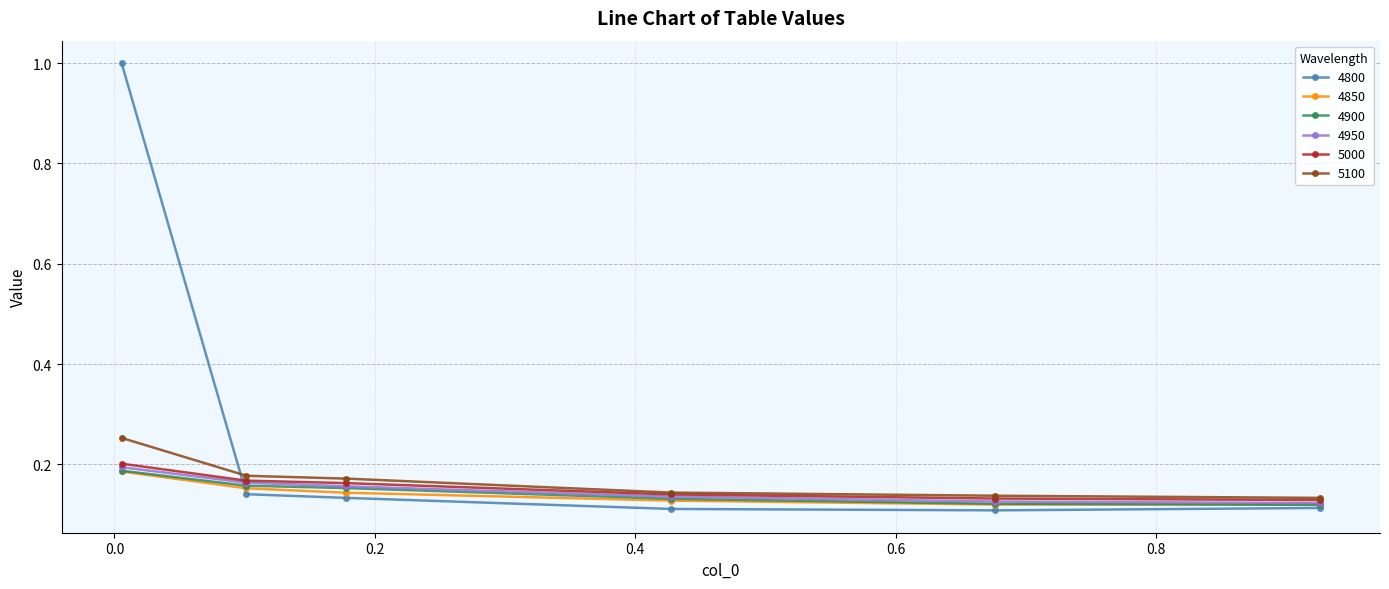

How many series are shown in this chart?

6